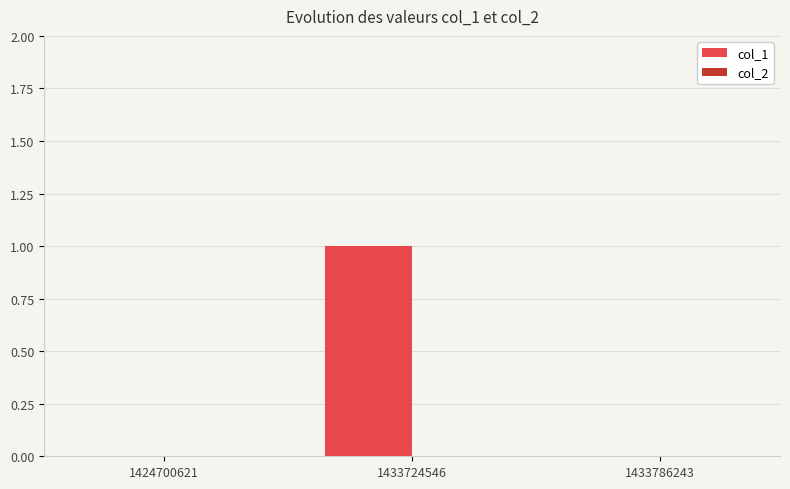

Which label corresponds to the largest value in the chart?

1433724546